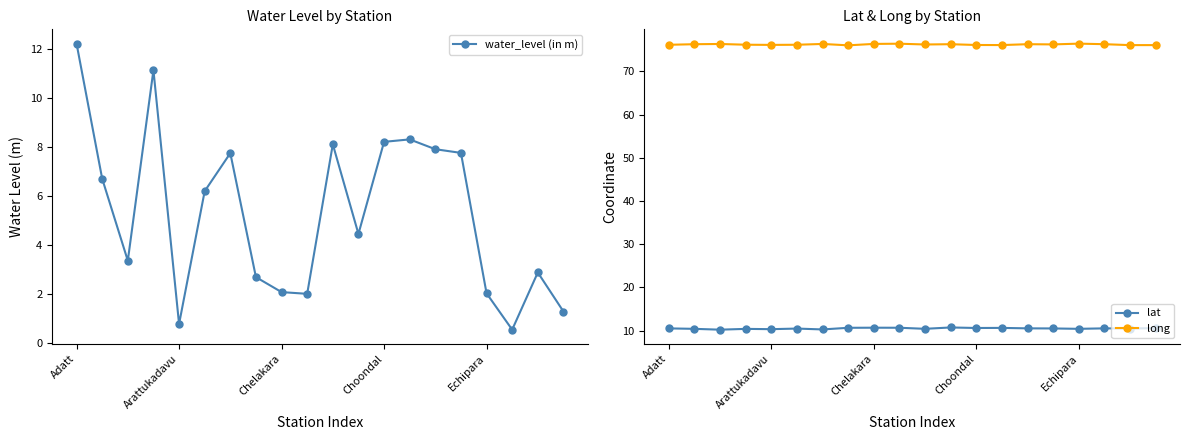

Which series changed the most between 14 and 19?

water_level (in m)